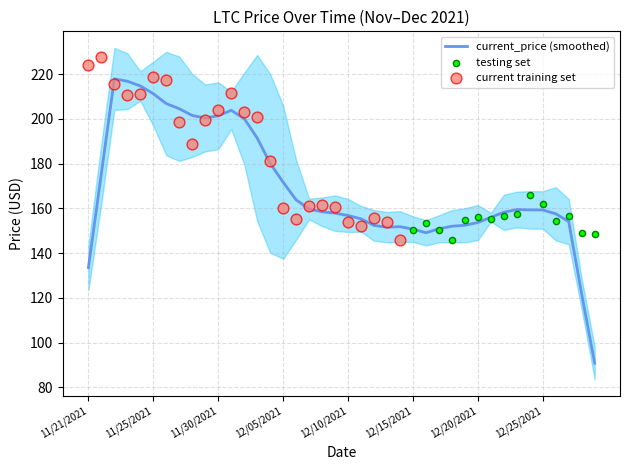

What is the ratio of the value at 11/25/2021 to the value at 12/19/2021?

1.4